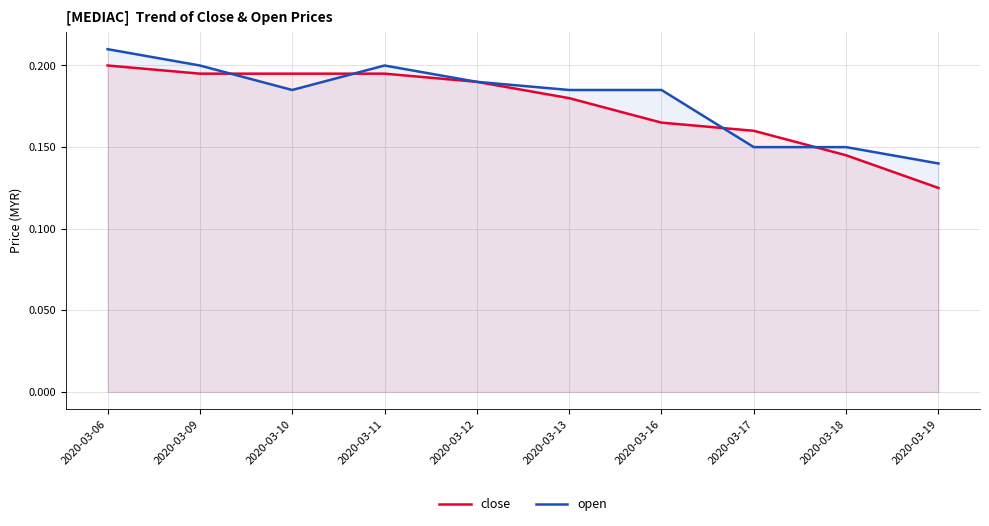

Rank the series by their maximum value, from lowest to highest.

close, open